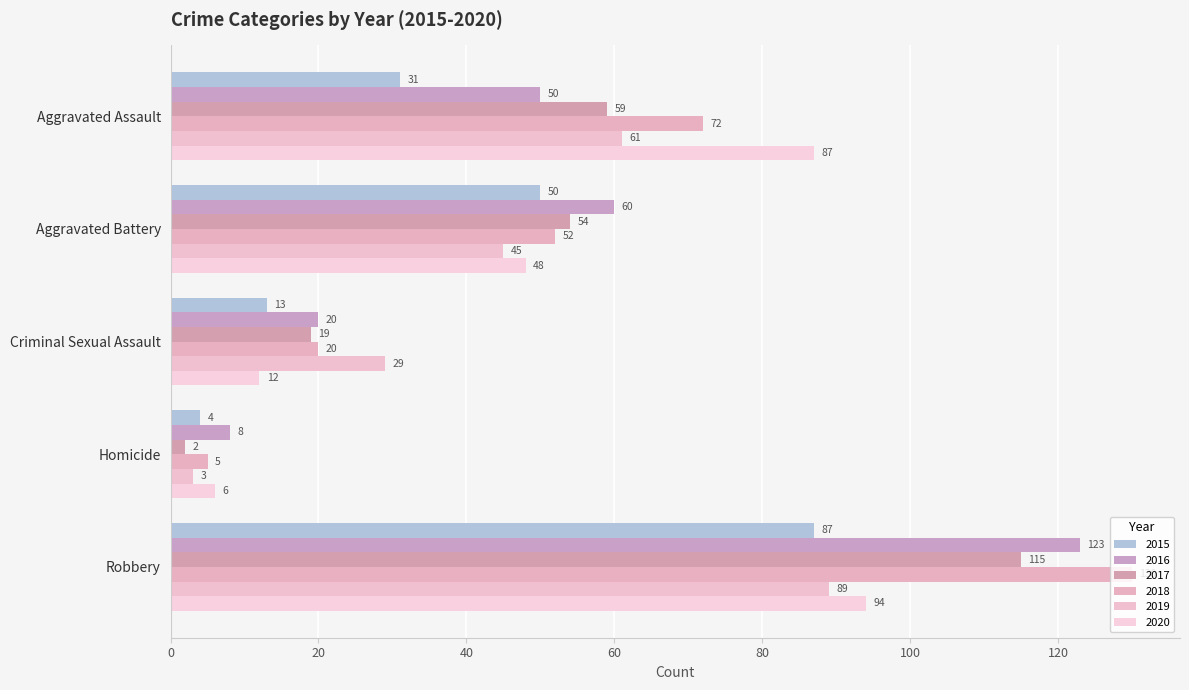

Reading left to right, what are all the values shown in this chart?

2015: Aggravated Assault=31	Aggravated Battery=50	Criminal Sexual Assault=13	Homicide=4	Robbery=87
2016: Aggravated Assault=50	Aggravated Battery=60	Criminal Sexual Assault=20	Homicide=8	Robbery=123
2017: Aggravated Assault=59	Aggravated Battery=54	Criminal Sexual Assault=19	Homicide=2	Robbery=115
2018: Aggravated Assault=72	Aggravated Battery=52	Criminal Sexual Assault=20	Homicide=5	Robbery=130
2019: Aggravated Assault=61	Aggravated Battery=45	Criminal Sexual Assault=29	Homicide=3	Robbery=89
2020: Aggravated Assault=87	Aggravated Battery=48	Criminal Sexual Assault=12	Homicide=6	Robbery=94